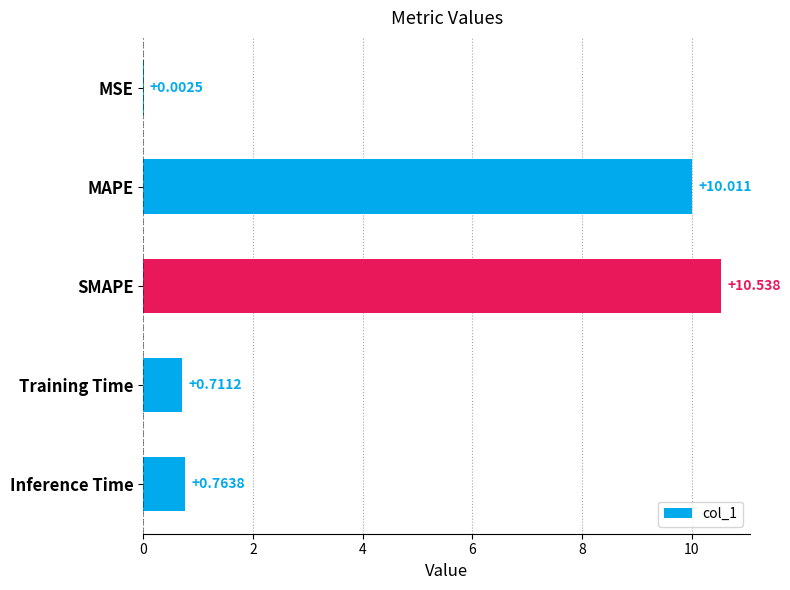

Where is the data nearest to the value 5?

Inference Time